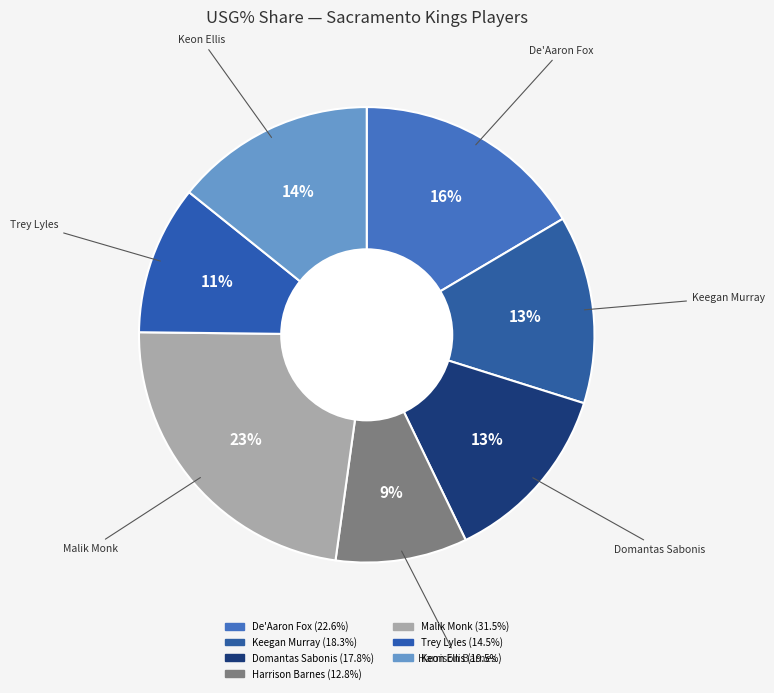

How many slices are in this pie chart?

7